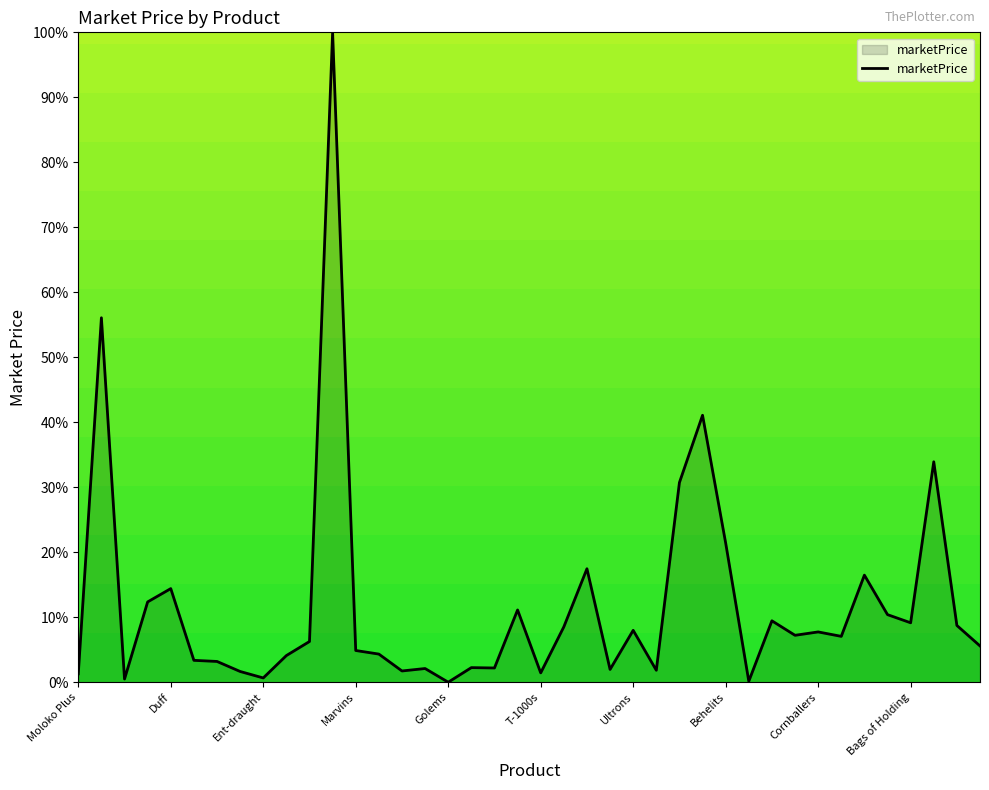

Does the chart display data point markers on the line(s)?

No